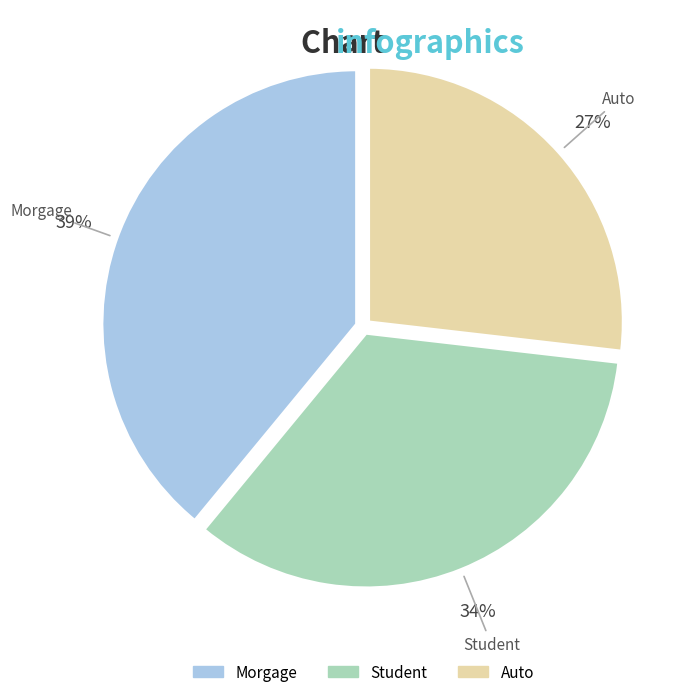

Does any single category account for the majority?

No